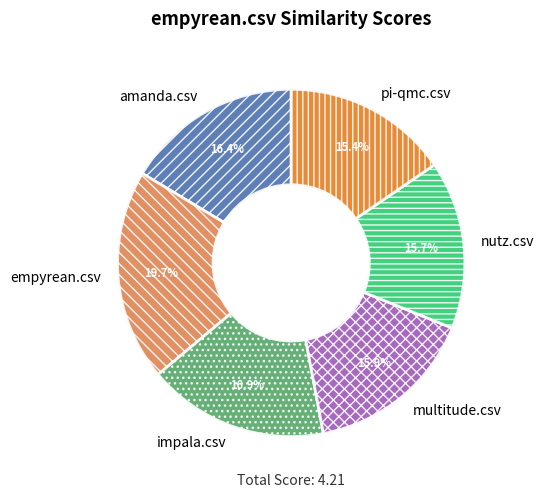

To the nearest percent, what is the difference between the pi-qmc.csv and empyrean.csv slice percentages?

4%